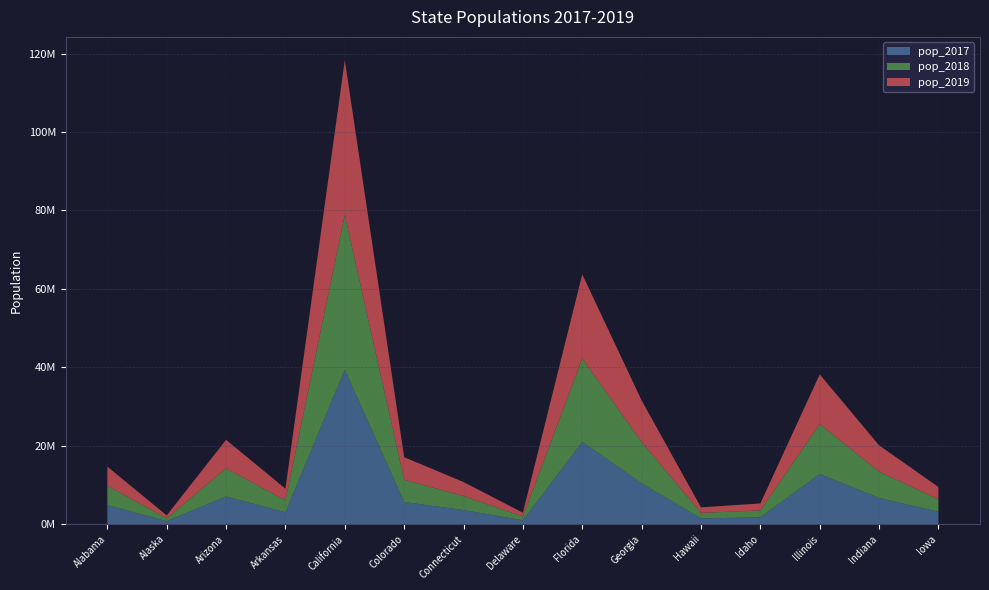

Reading left to right, list all the values displayed in this chart.

pop_2017: 4874486	739700	7044008	3001345	39358497	5611885	3573297	956823	20963613	10410330	1424393	1717715	12778828	6658078	3141550
pop_2018: 4887681	735139	7158024	3009733	39461588	5691287	3571520	965479	21244317	10511131	1420593	1750536	12723071	6695497	3148618
pop_2019: 4903185	731545	7278717	3017804	39512223	5758736	3565287	973764	21477737	10617423	1415872	1787065	12671821	6732219	3155070